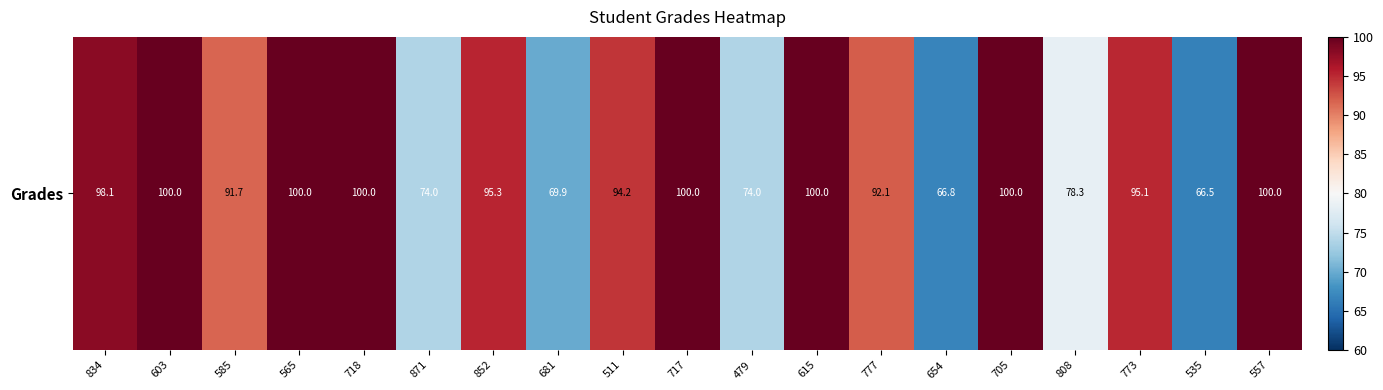

What is the minimum value shown in the chart?

66.5